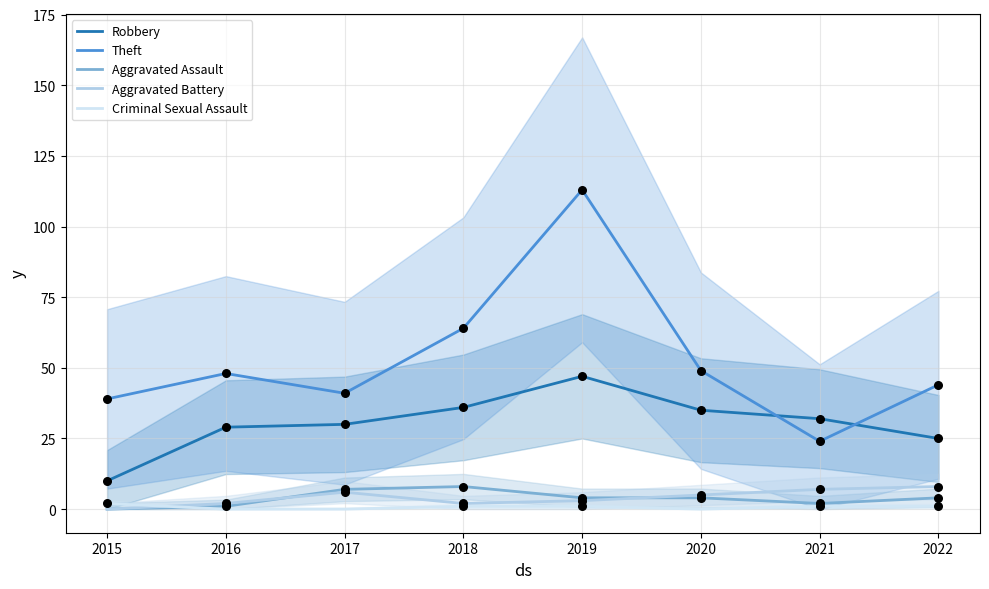

What is the total value across all series at 2018?

111